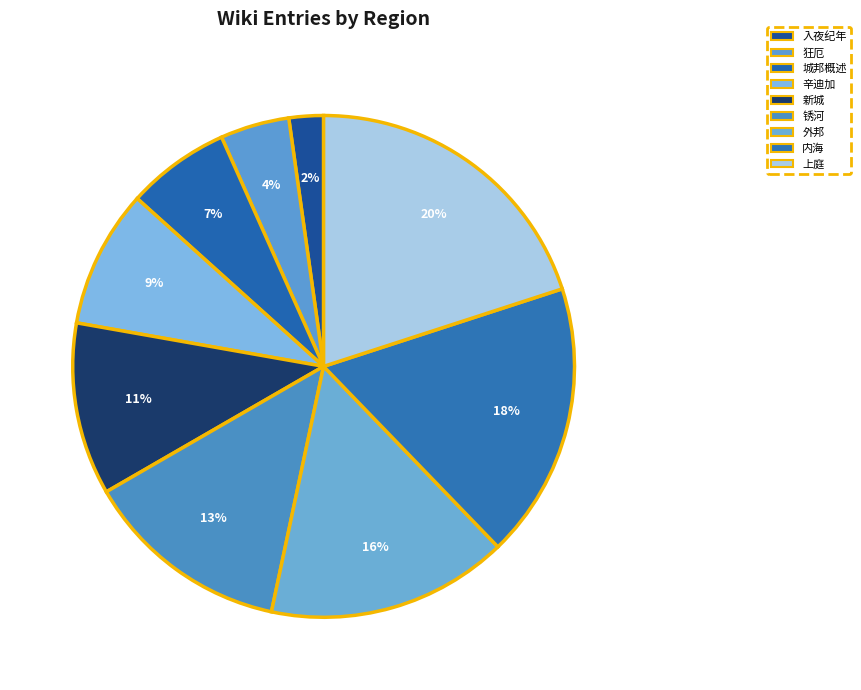

Is it true that 锈河 is 13% of the pie?

True